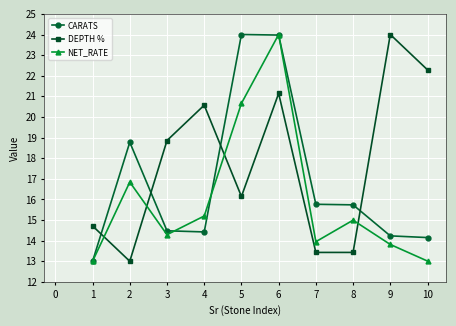

After their last crossing, which series has the higher values: CARATS or DEPTH %?

DEPTH %